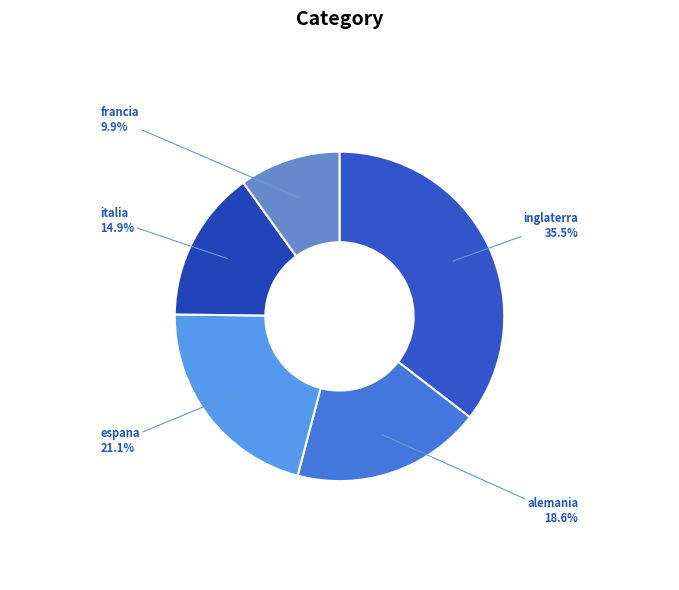

Does inglaterra represent more than half of the total?

No